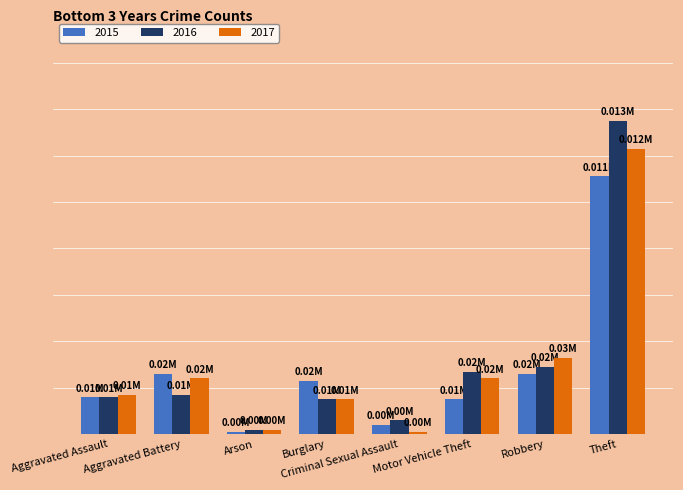

At which label does 2015 first exceed 23?

Aggravated Battery